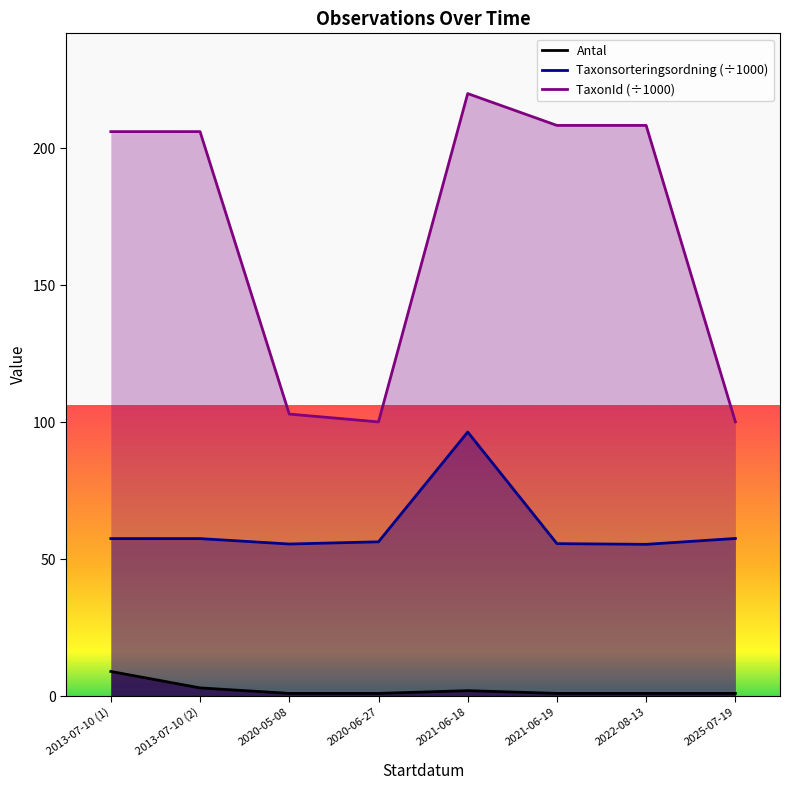

True or false: TaxonId and Antal intersect in this chart.

False